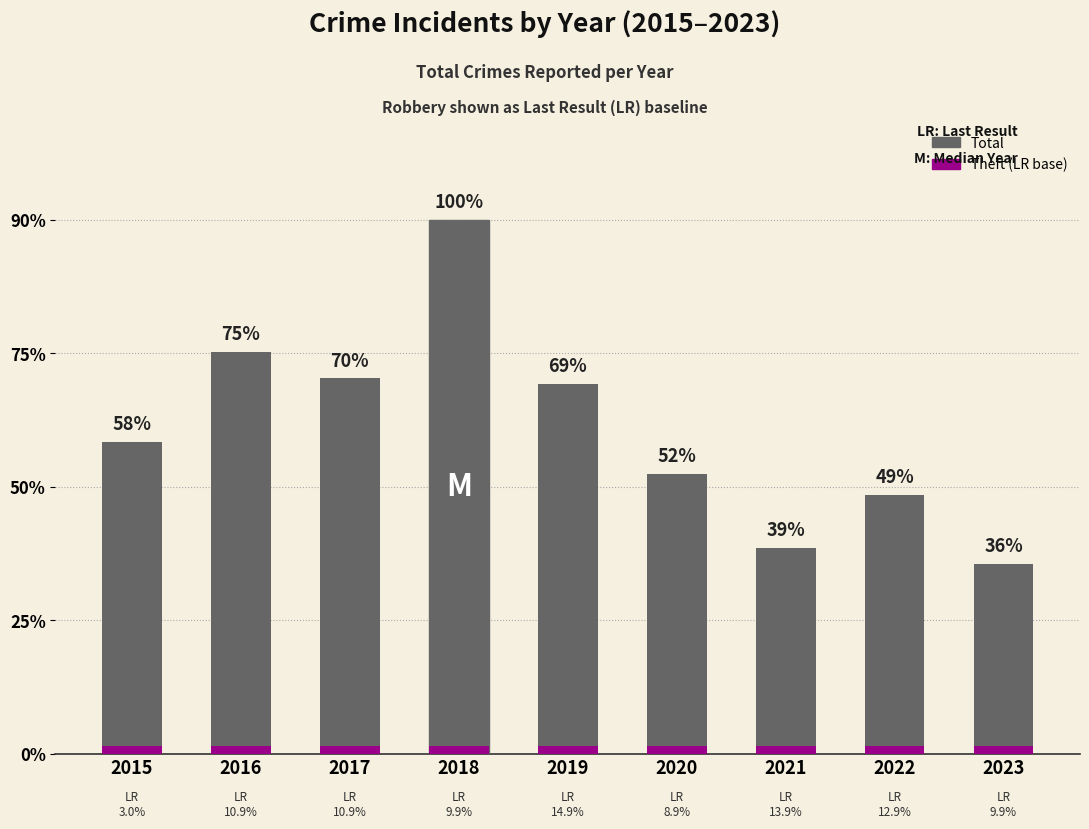

True or false: the data shows 102 at 2015.

False